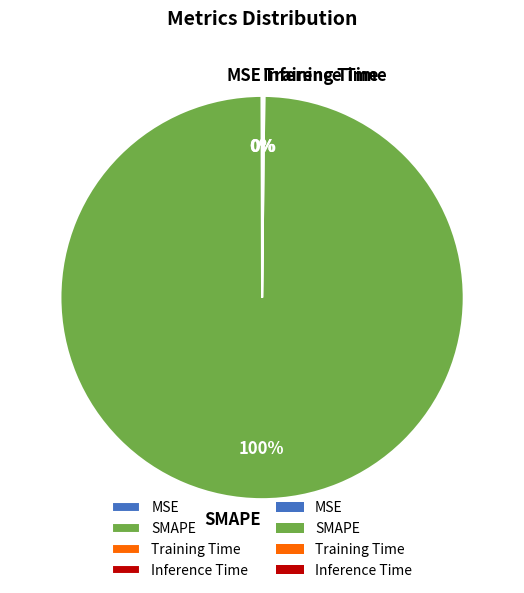

To the nearest percent, what portion does SMAPE represent?

100%